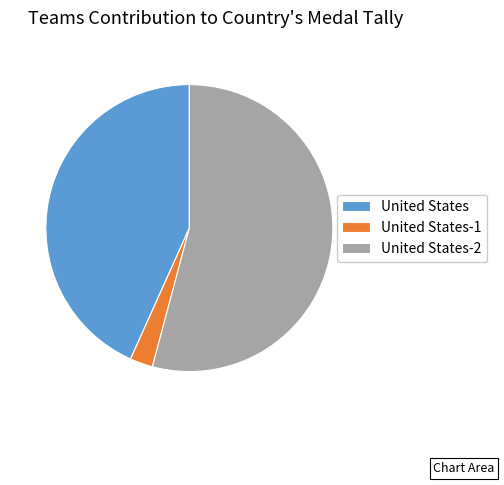

Is it true that United States is 51% of the pie?

False